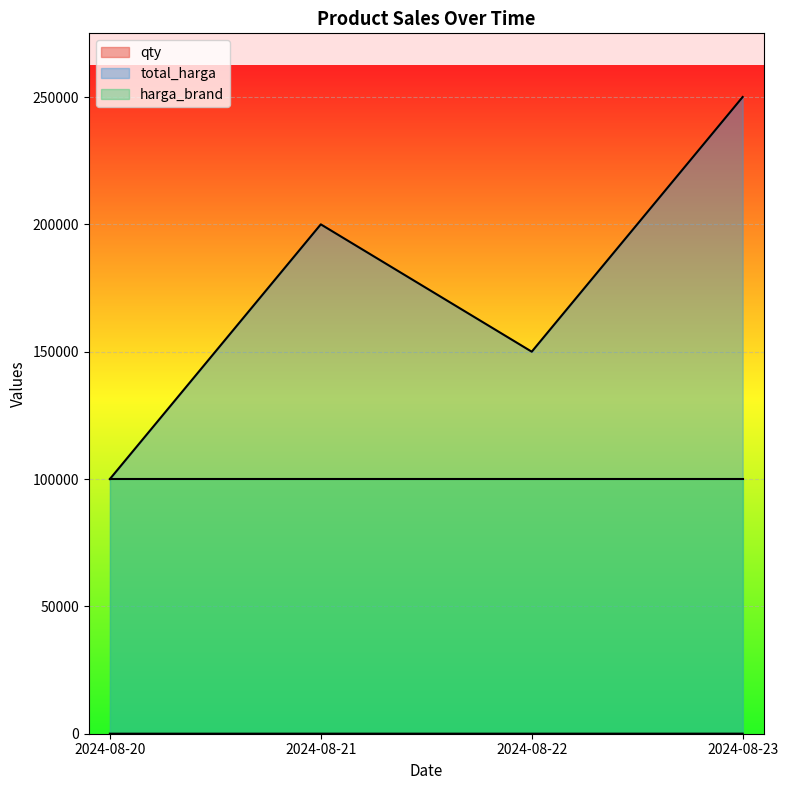

How many qty values are between 15 and 25?

3